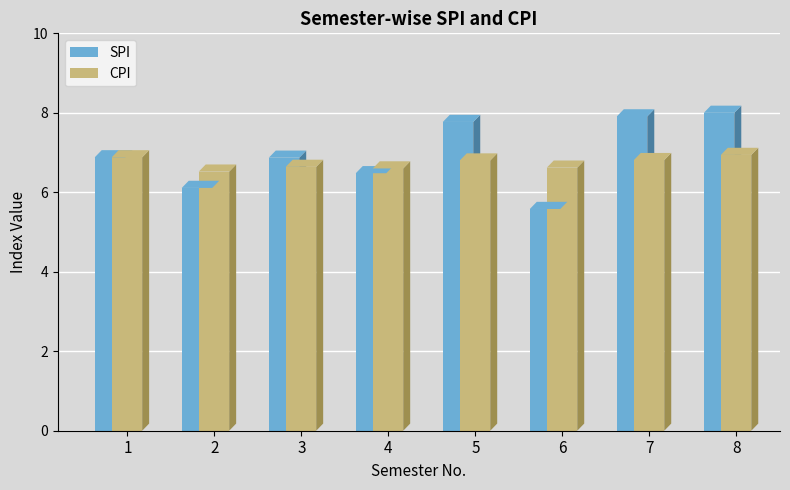

Which label corresponds to the smallest value in the chart?

6